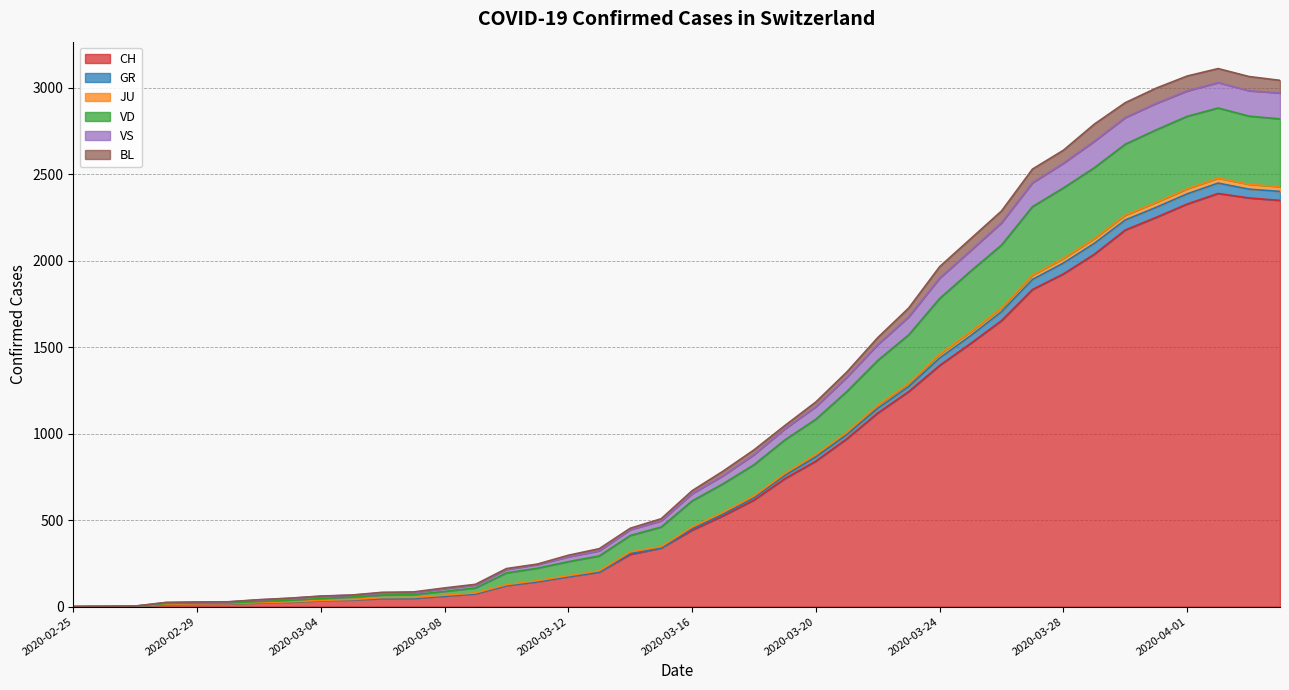

What is the maximum value for CH?

2388